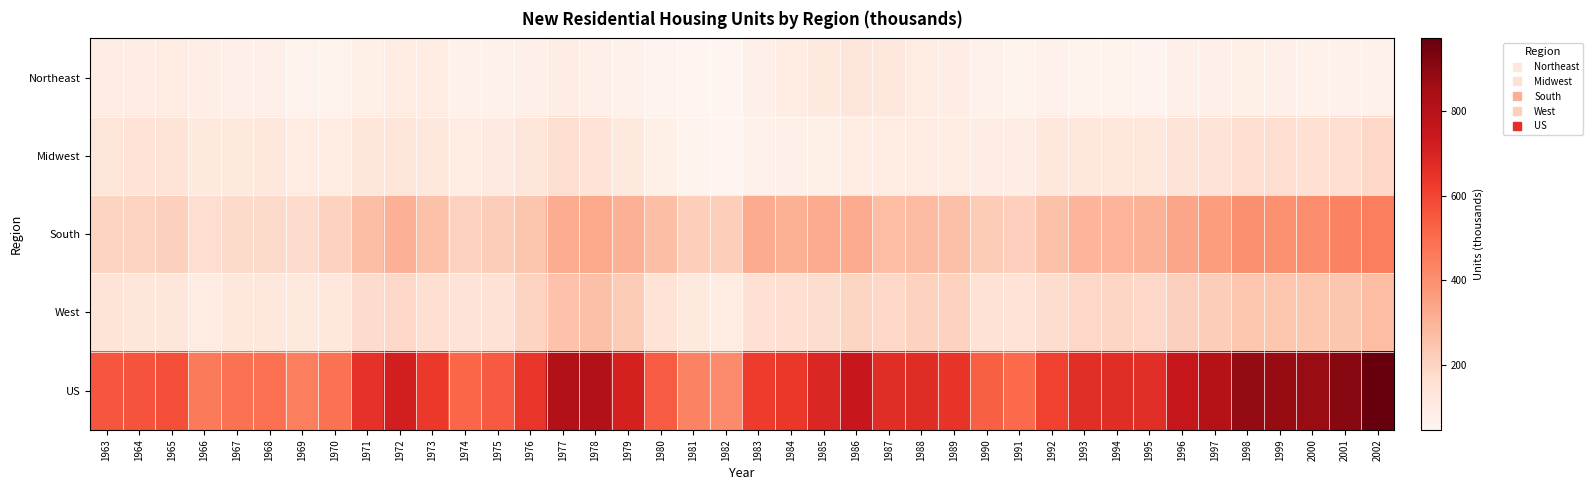

Rank the series by their maximum value, from lowest to highest.

Northeast, Midwest, West, South, US